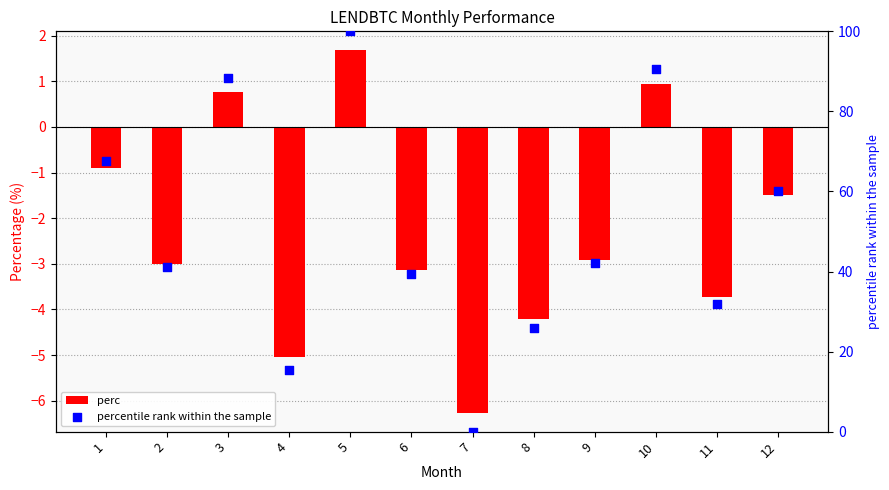

At which category is the sum across all series the highest?

5